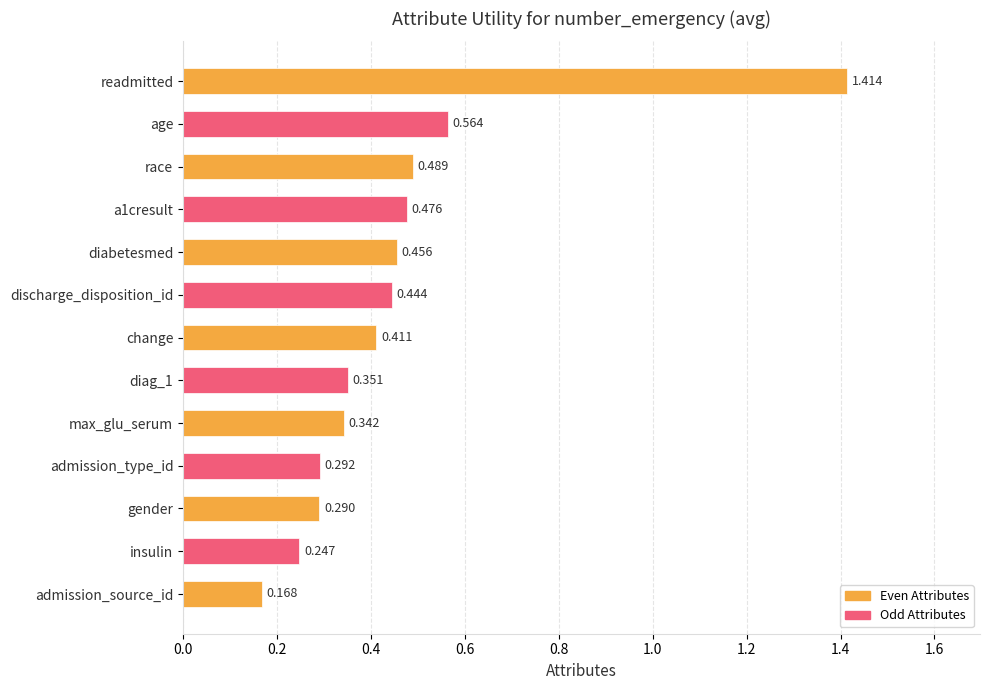

Between admission_type_id and admission_source_id, which is larger?

admission_type_id